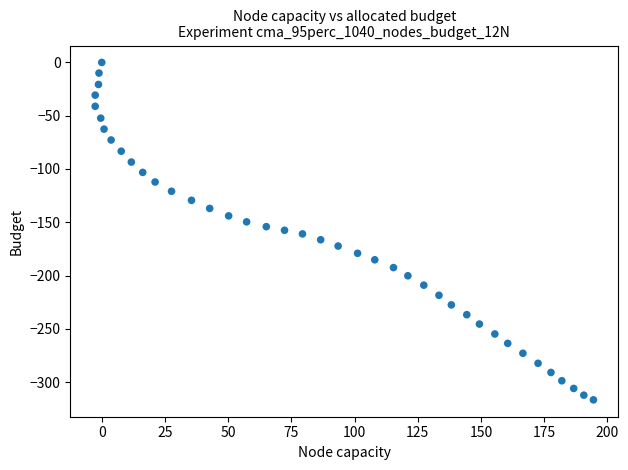

What is the range of Y values (max minus min)?

316.6